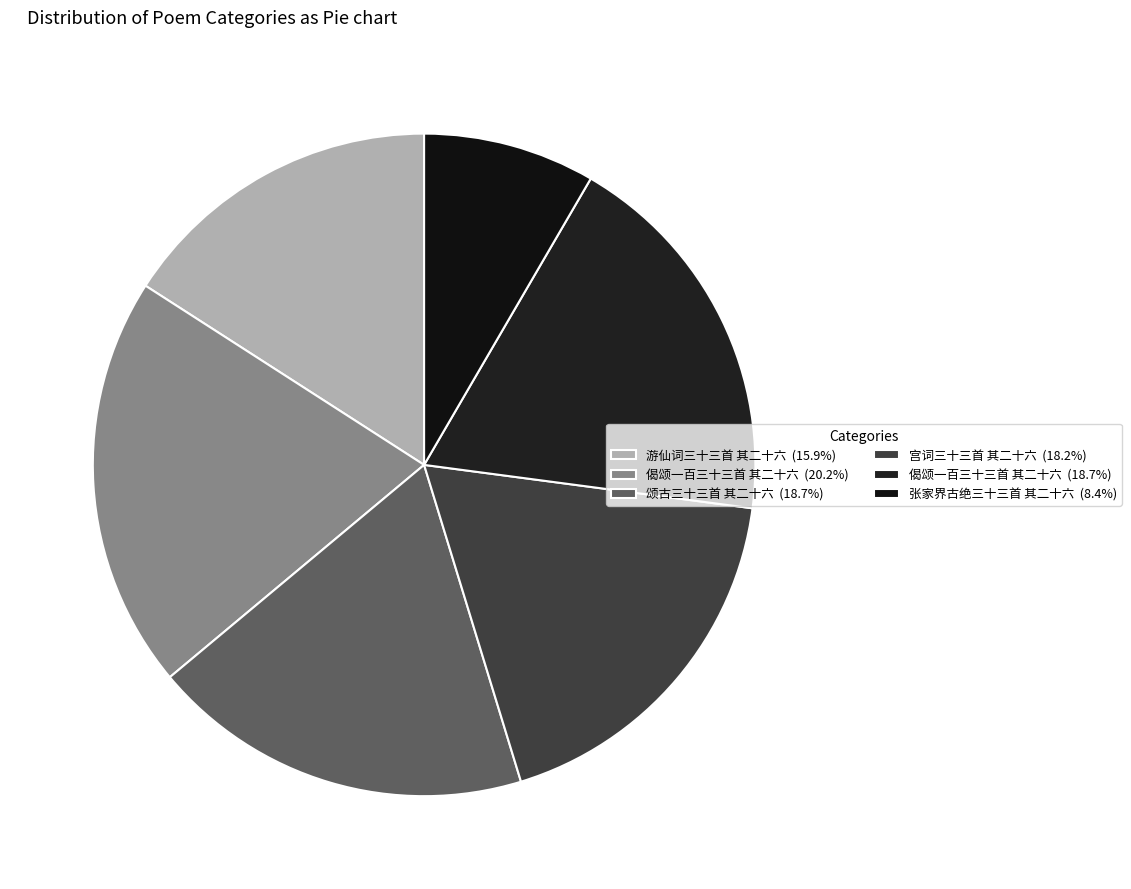

How many slices are in this pie chart?

6